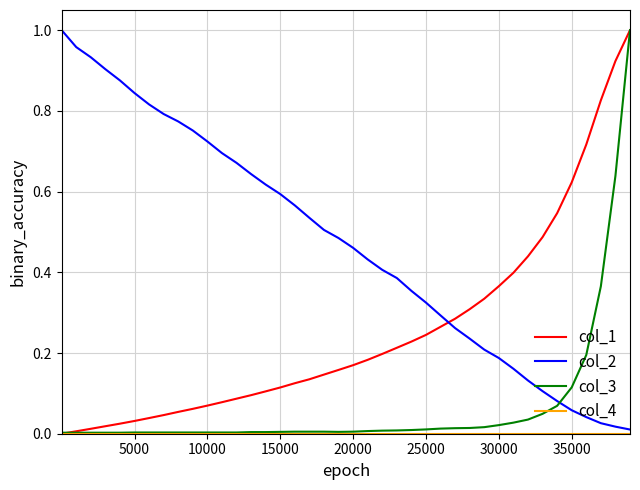

How many series are shown in this chart?

4